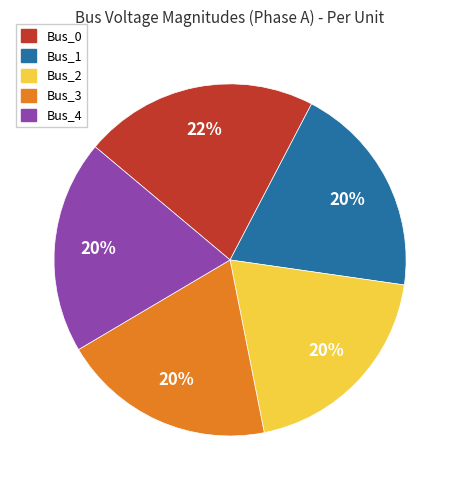

What percentage is the Bus_1 slice, to the nearest percent?

20%